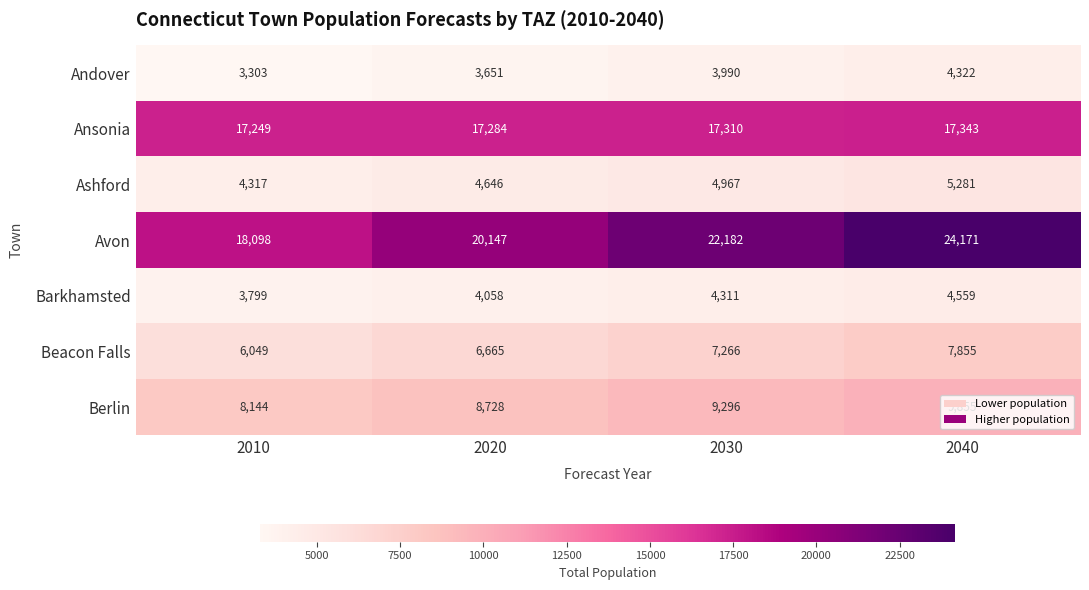

True or false: Ashford has a value of 3181 at 2020.

False